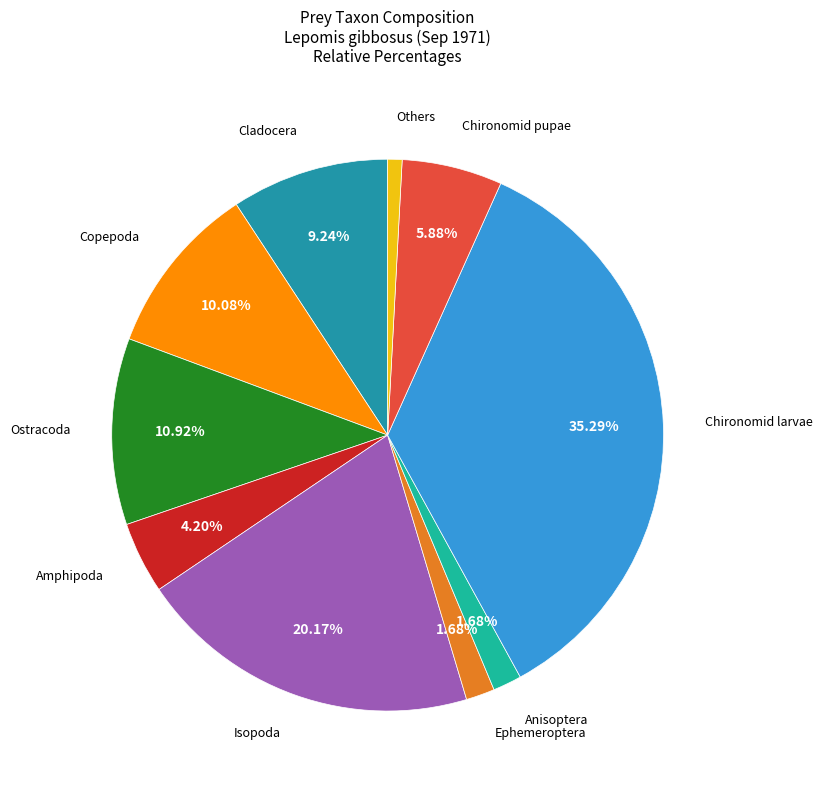

To the nearest percent, what is the difference between the largest and smallest slice percentages?

34%